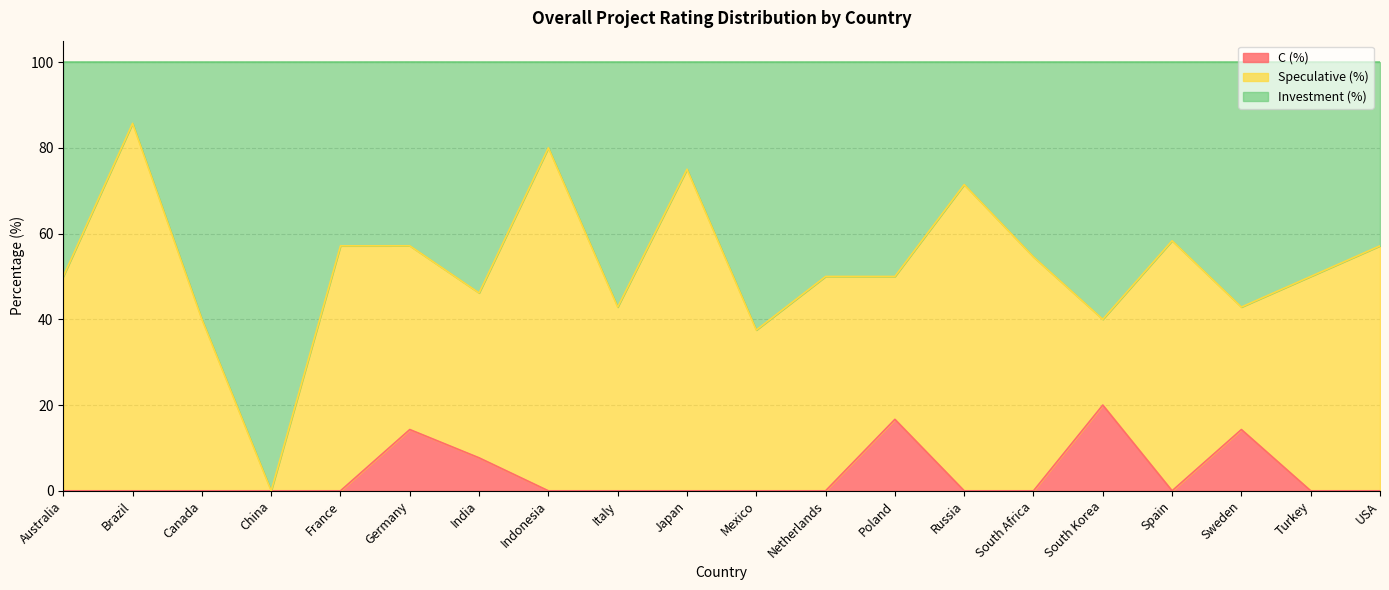

How many data points does each series have?

20